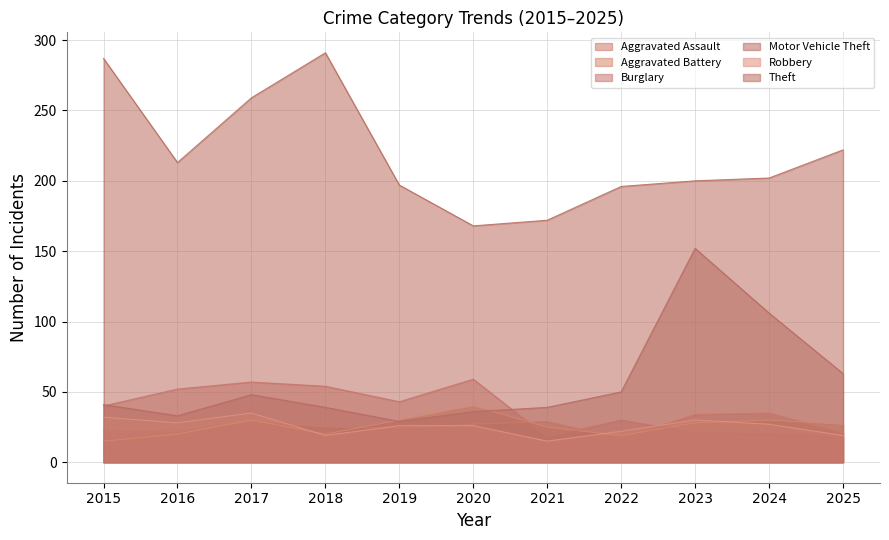

Reading right to left, what are all the values shown in this chart?

Aggravated Assault: 21	35	34	17	29	27	24	25	29	22	23
Aggravated Battery: 27	30	28	19	25	40	30	20	30	20	15
Burglary: 18	20	21	30	18	59	43	54	57	52	40
Motor Vehicle Theft: 63	106	152	50	39	36	29	39	48	33	41
Robbery: 19	27	30	22	15	26	26	19	35	28	32
Theft: 222	202	200	196	172	168	197	291	259	213	287